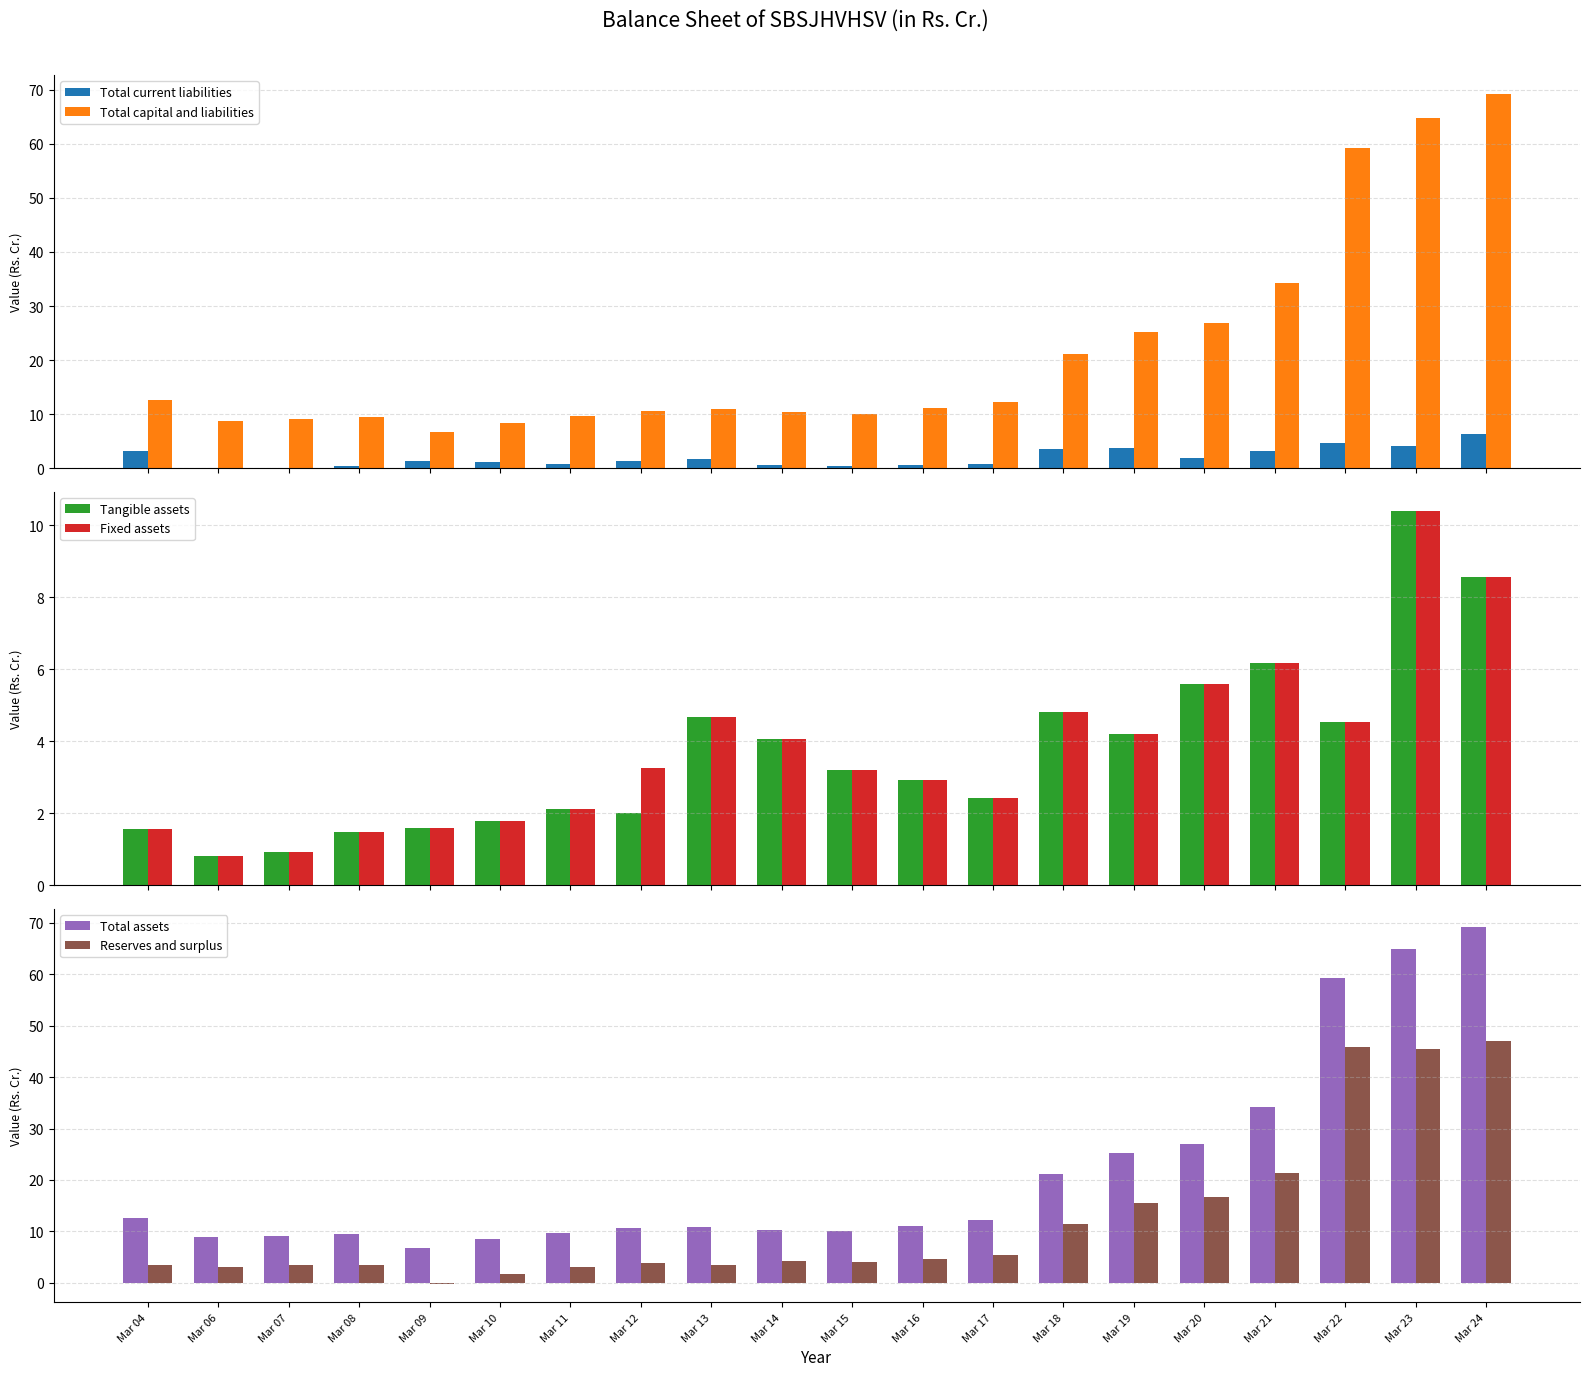

What is the difference between the Reserves and surplus values at Mar 19 and Mar 04?

12.0